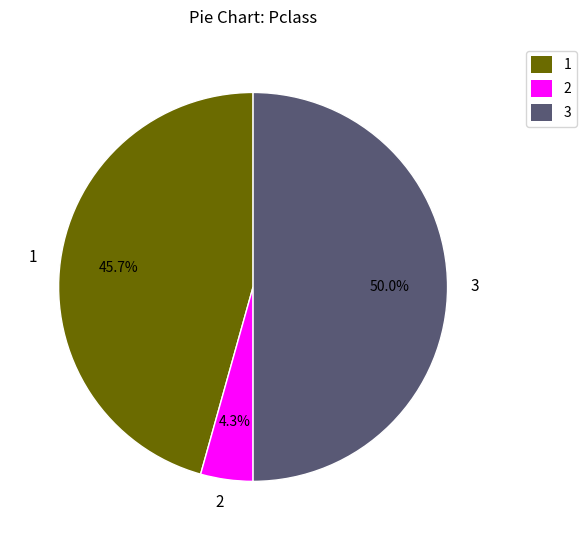

What is the largest slice in the pie chart?

3